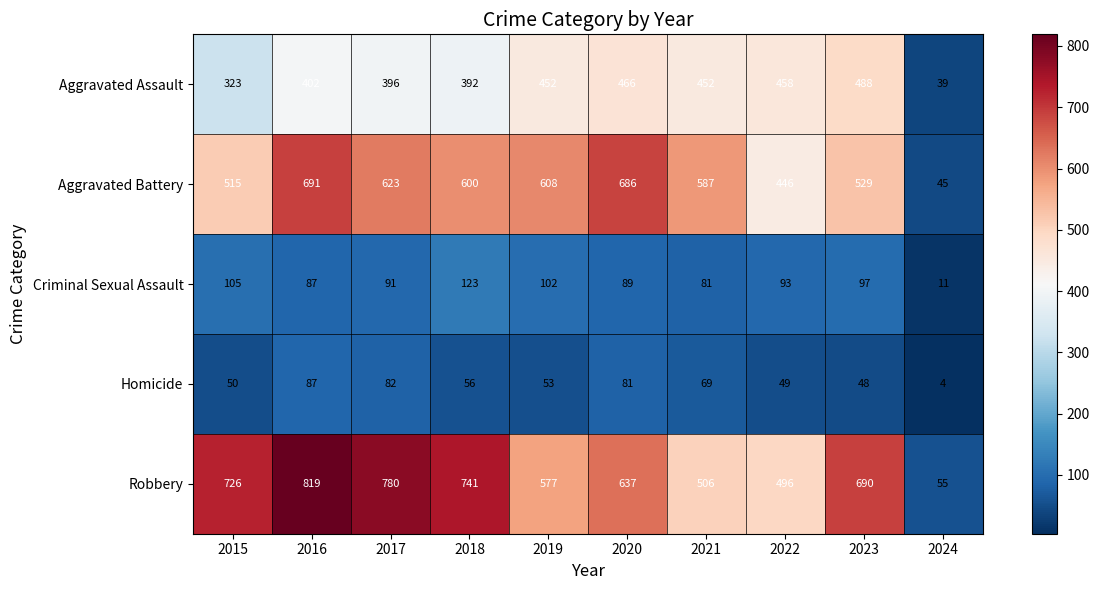

True or false: Aggravated Assault has a value of 392 at 2018.

True